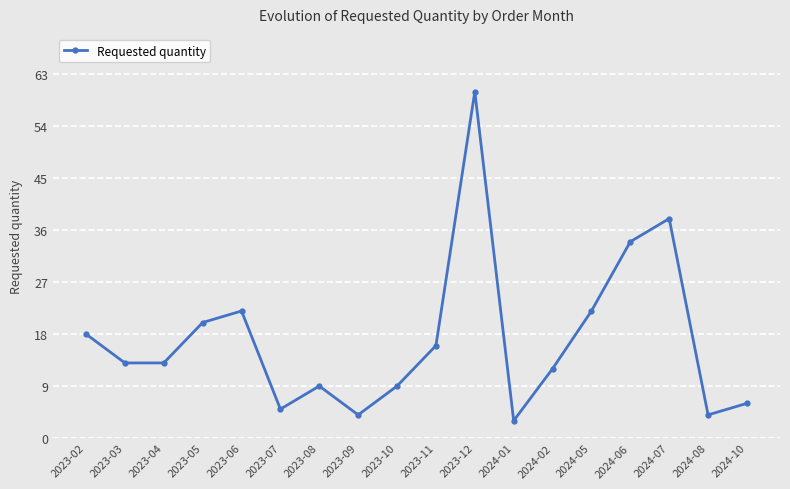

What is the value of the 8th point from the left?

4